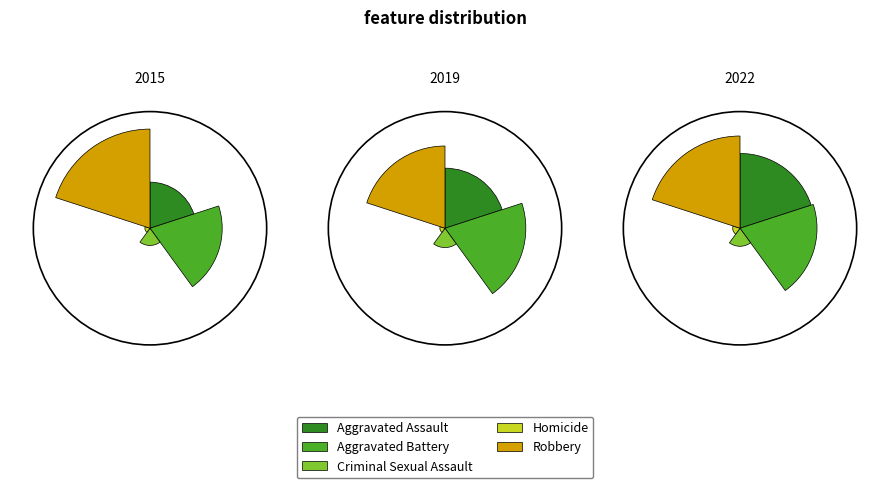

Count the number of slices in the pie.

5